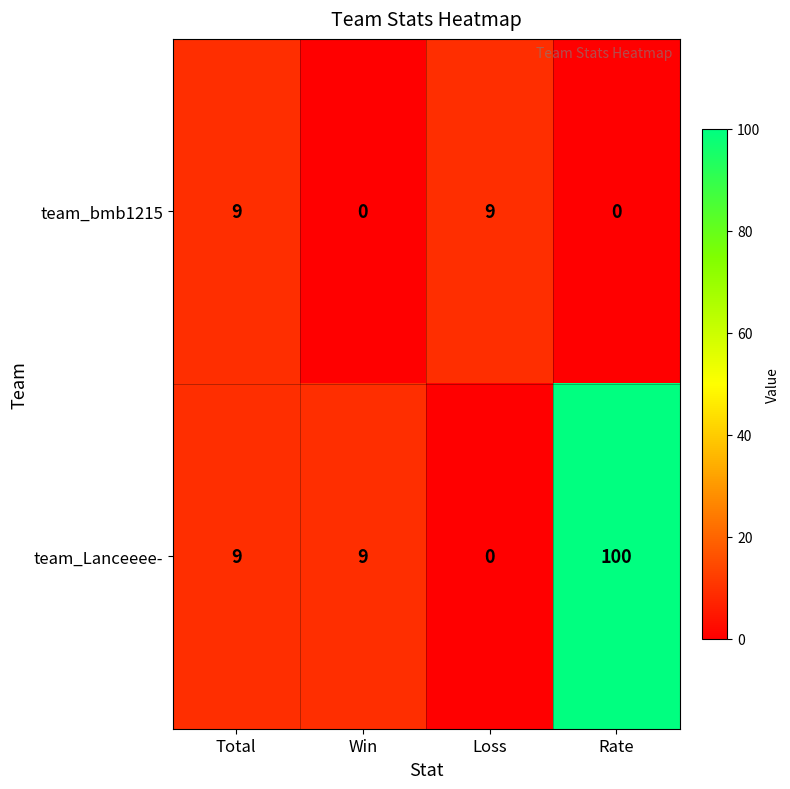

The team_Lanceeee- series shows 100 at Rate. True or false?

True